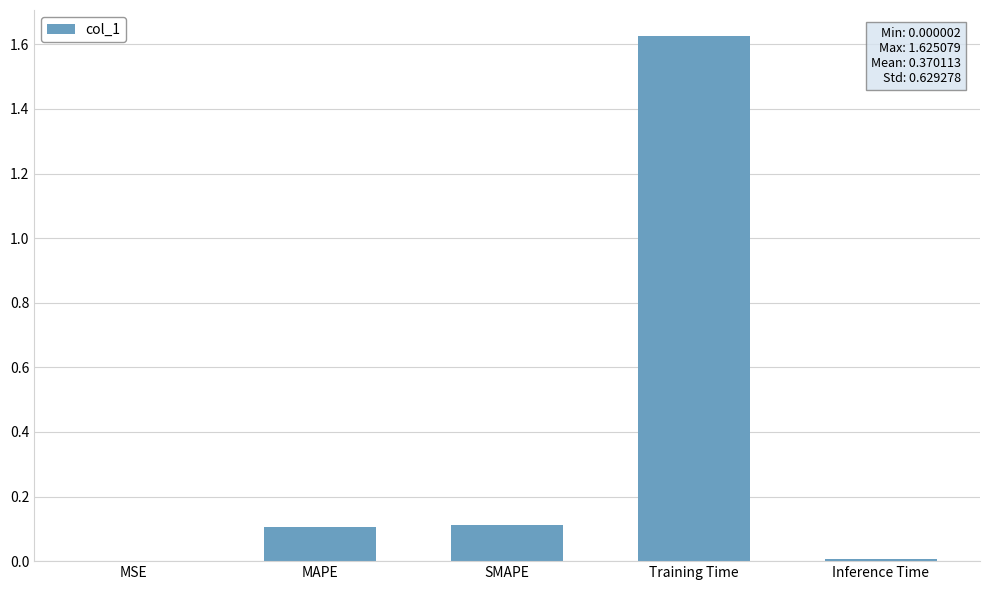

Is it true that the value at Training Time is 1.0?

False